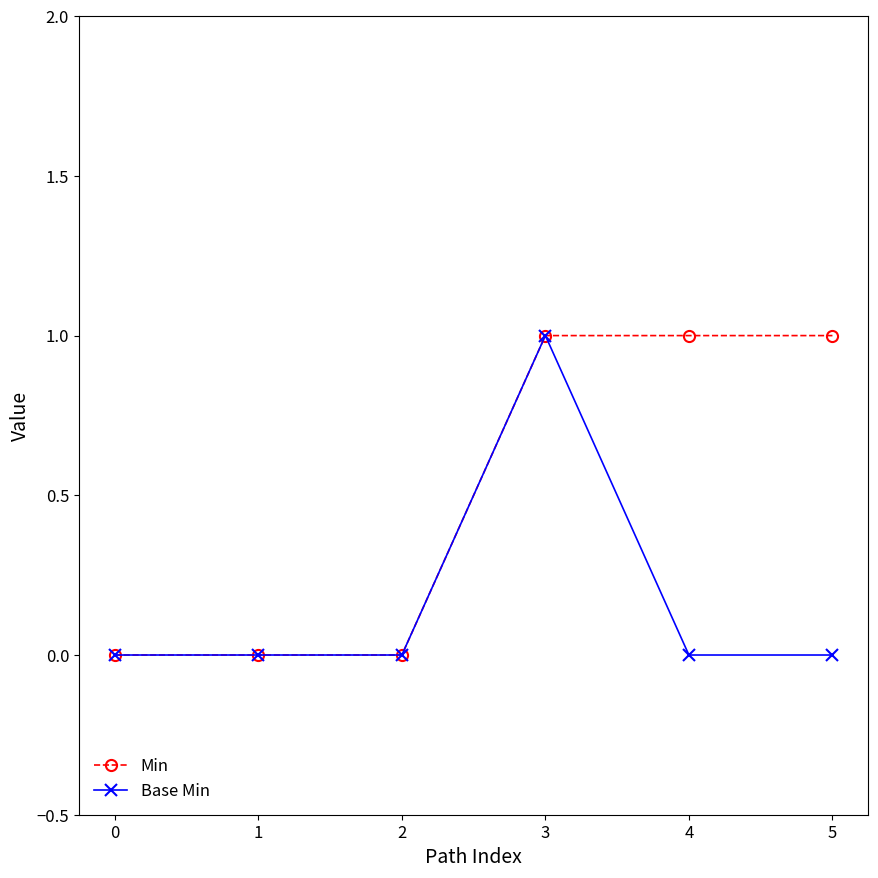

Count the number of categories in the chart.

6